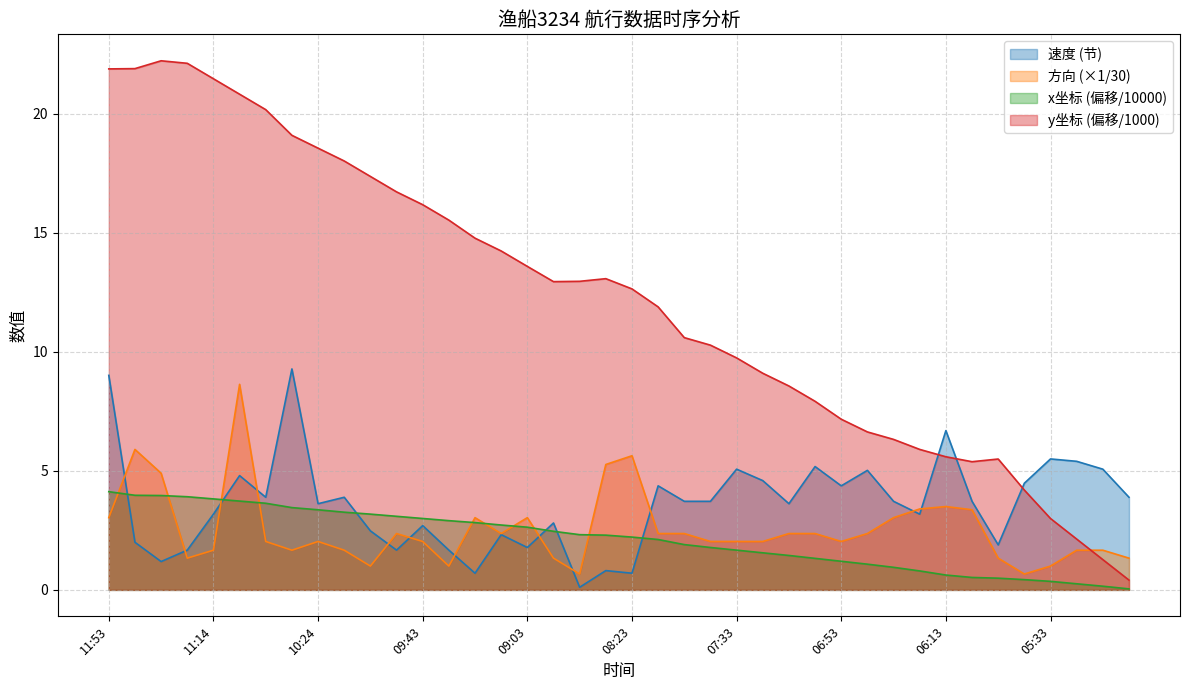

Which label corresponds to the smallest value in the chart?

05:03